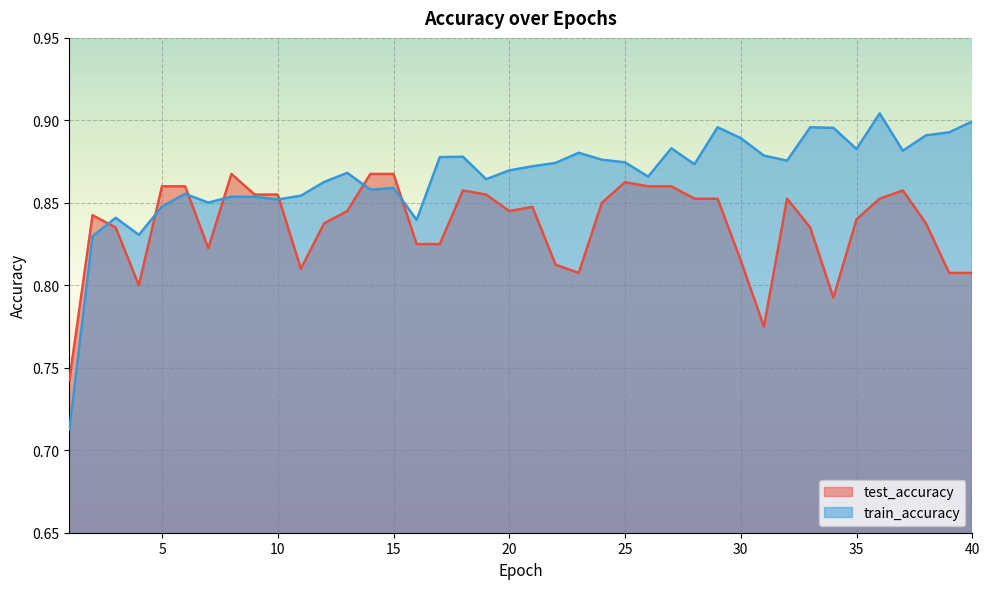

What is the total value across all series at 31?

1.7